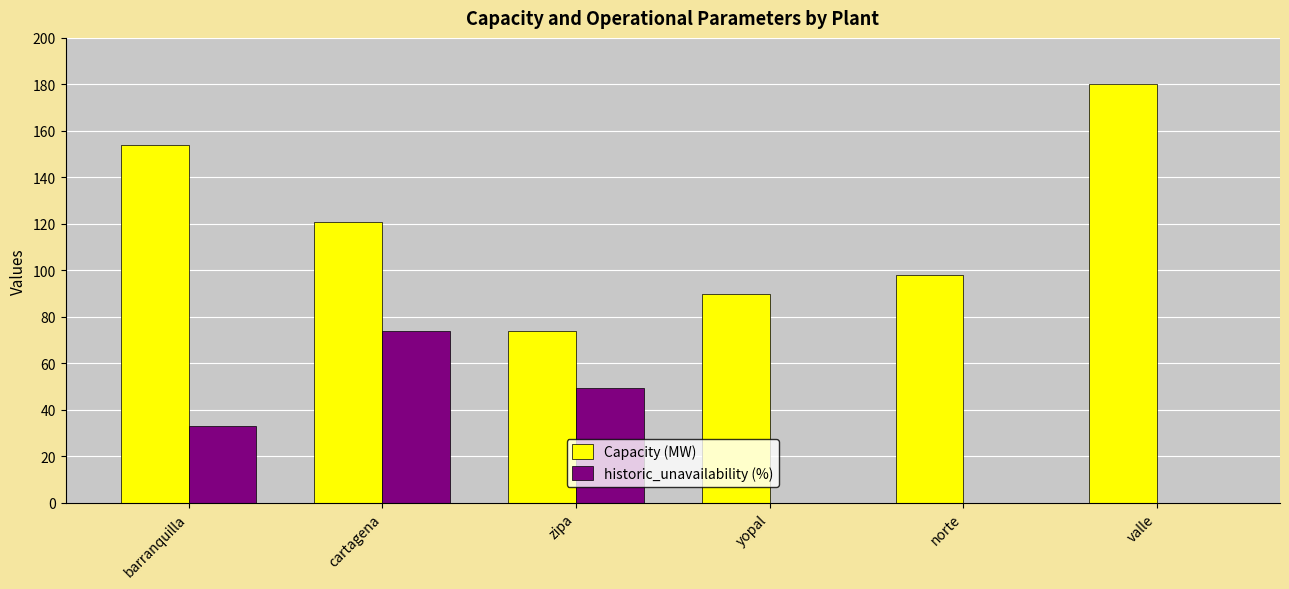

Reading right to left, what are all the values shown in this chart?

Capacity (MW): 180.0	98.0	90.0	74.0	121.0	154.0
historic_unavailability (%): 0.0	0.0	0.0	49.3	73.7	32.9